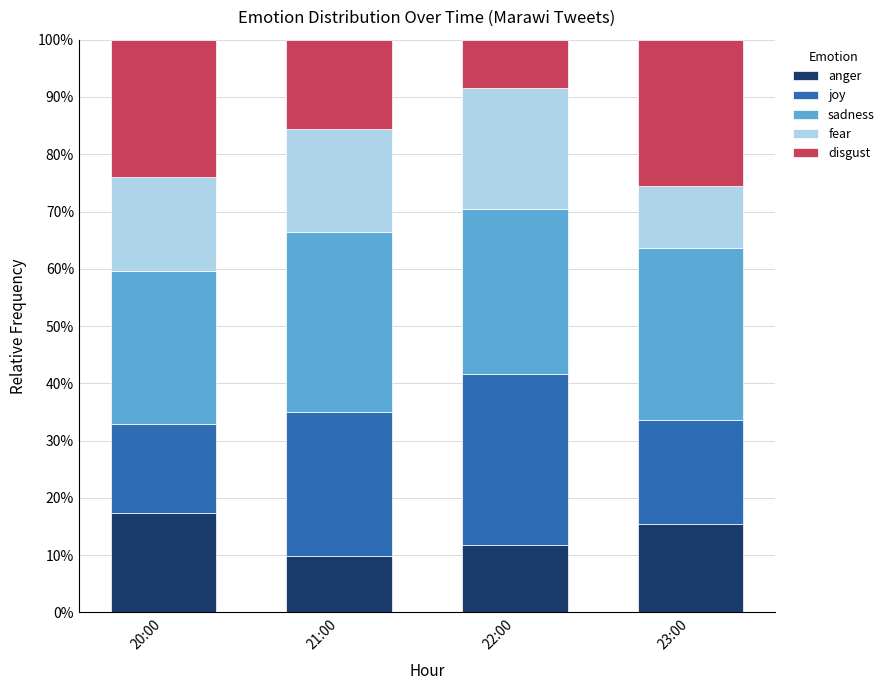

What is the label of the 3rd bar from the right?

21:00